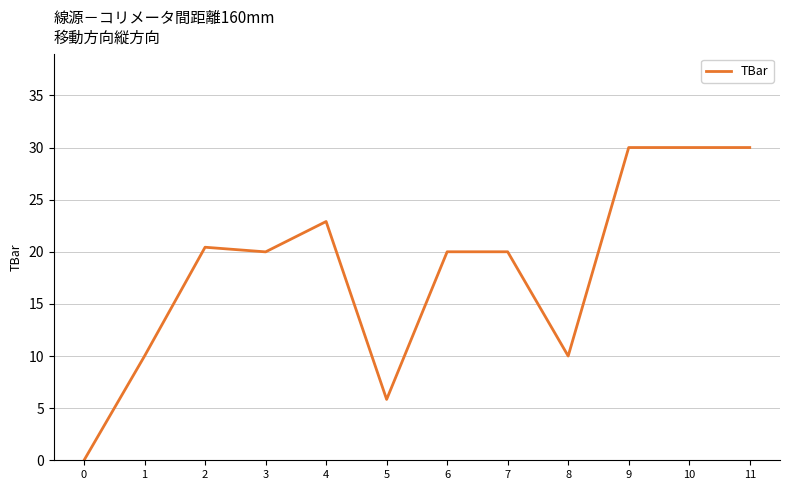

What is the difference between the maximum and minimum values?

30.0